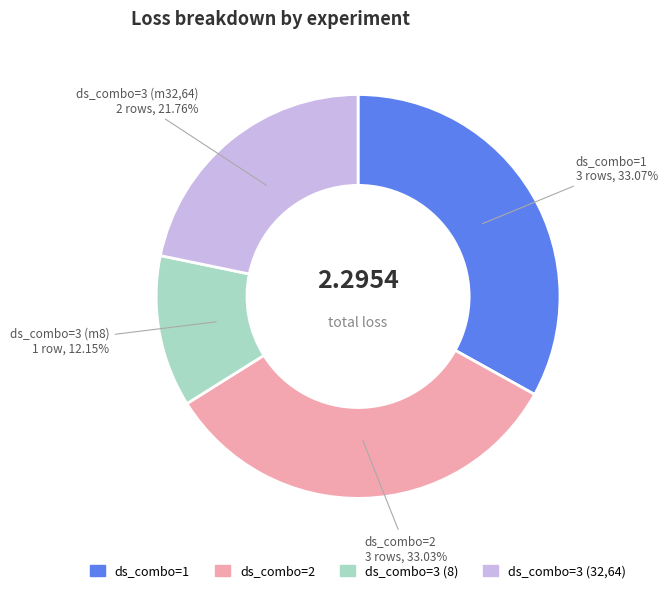

How many segments does this pie chart have?

4